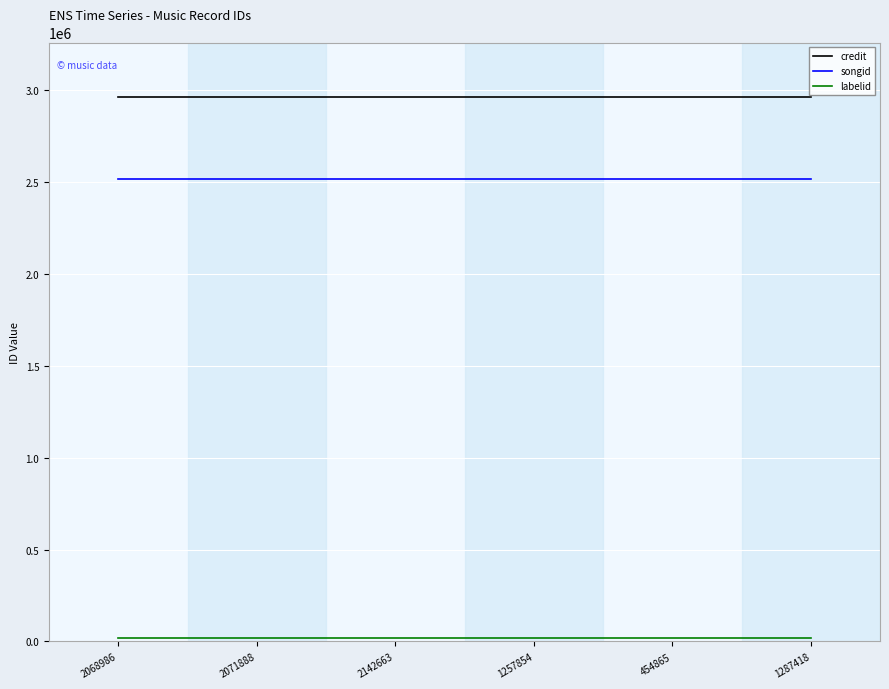

What is the maximum value shown in the chart?

2964557